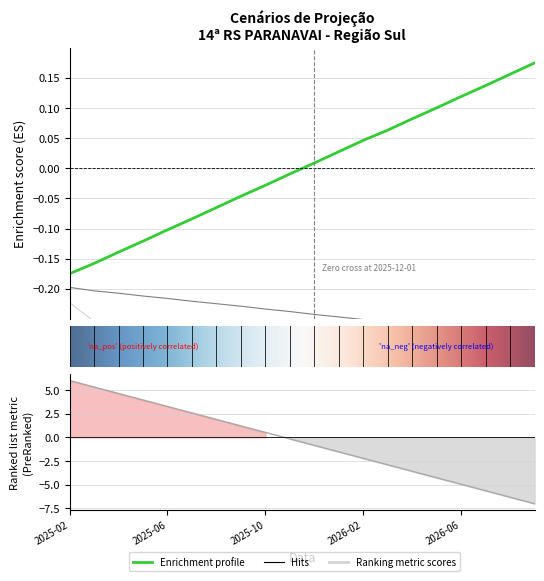

Rank the categories by cenario_base value from lowest to highest.

2025-02-01, 2025-03-01, 2025-04-01, 2025-05-01, 2025-06-01, 2025-07-01, 2025-08-01, 2025-09-01, 2025-10-01, 2025-11-01, 2025-12-01, 2026-01-01, 2026-02-01, 2026-03-01, 2026-04-01, 2026-05-01, 2026-06-01, 2026-07-01, 2026-08-01, 2026-09-01